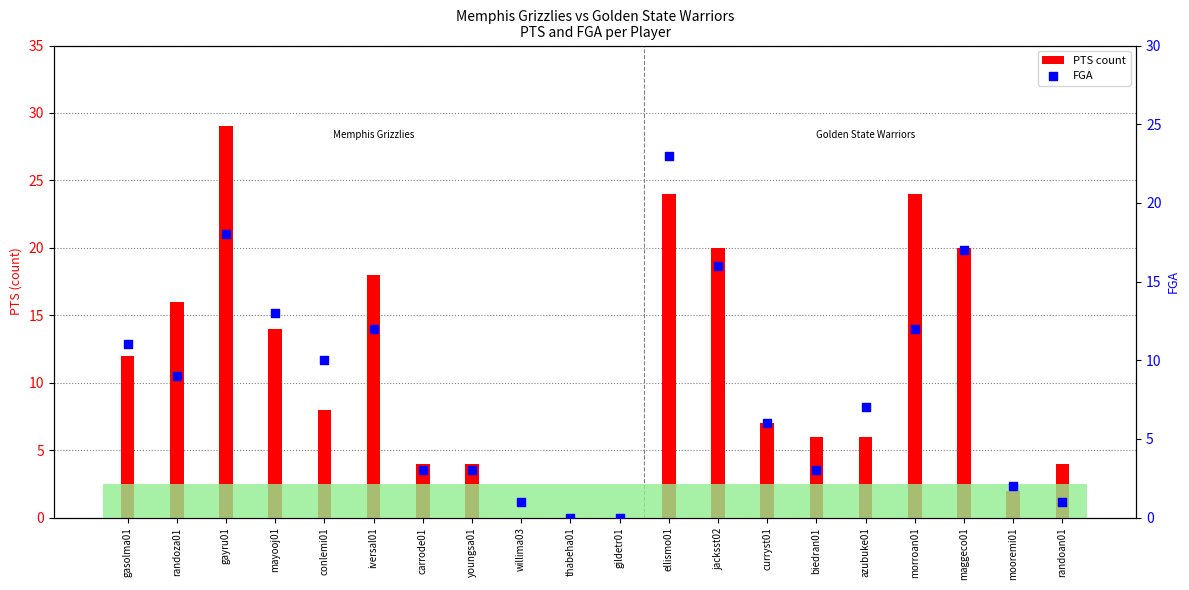

What are all the series names shown in the legend?

PTS, FGA